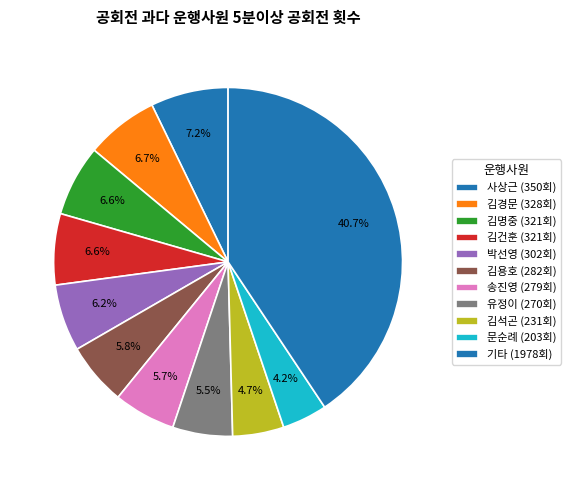

How many segments does this pie chart have?

11